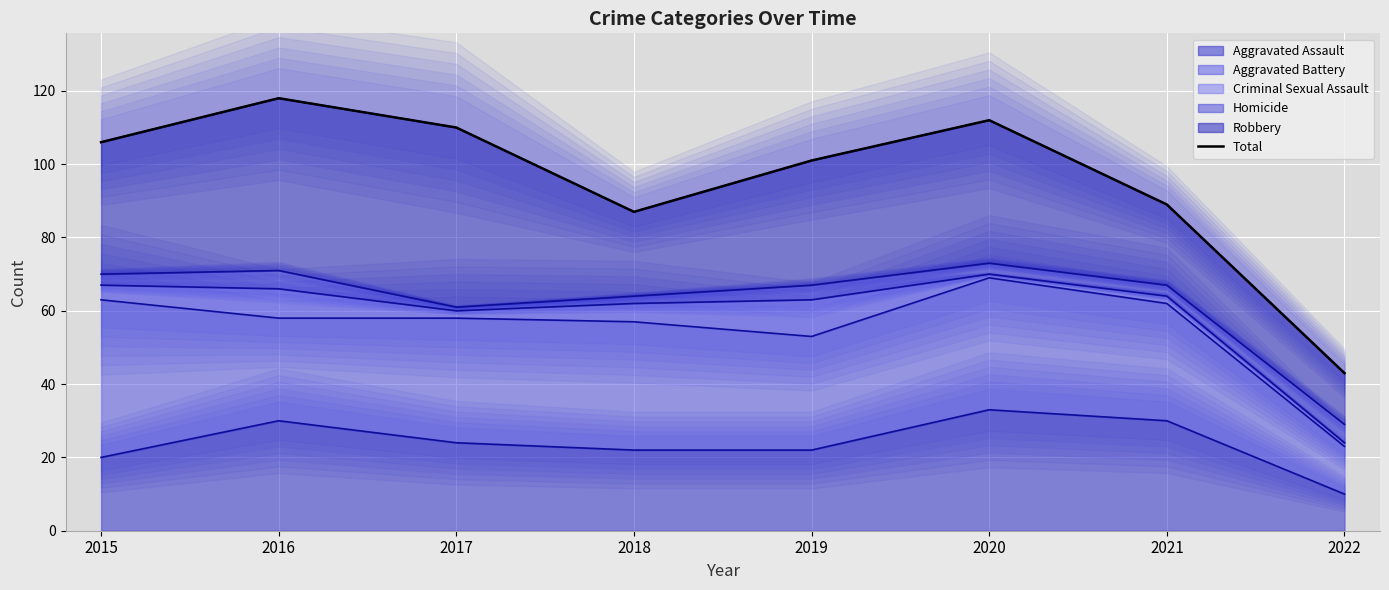

At which label is the value closest to 80?

2018